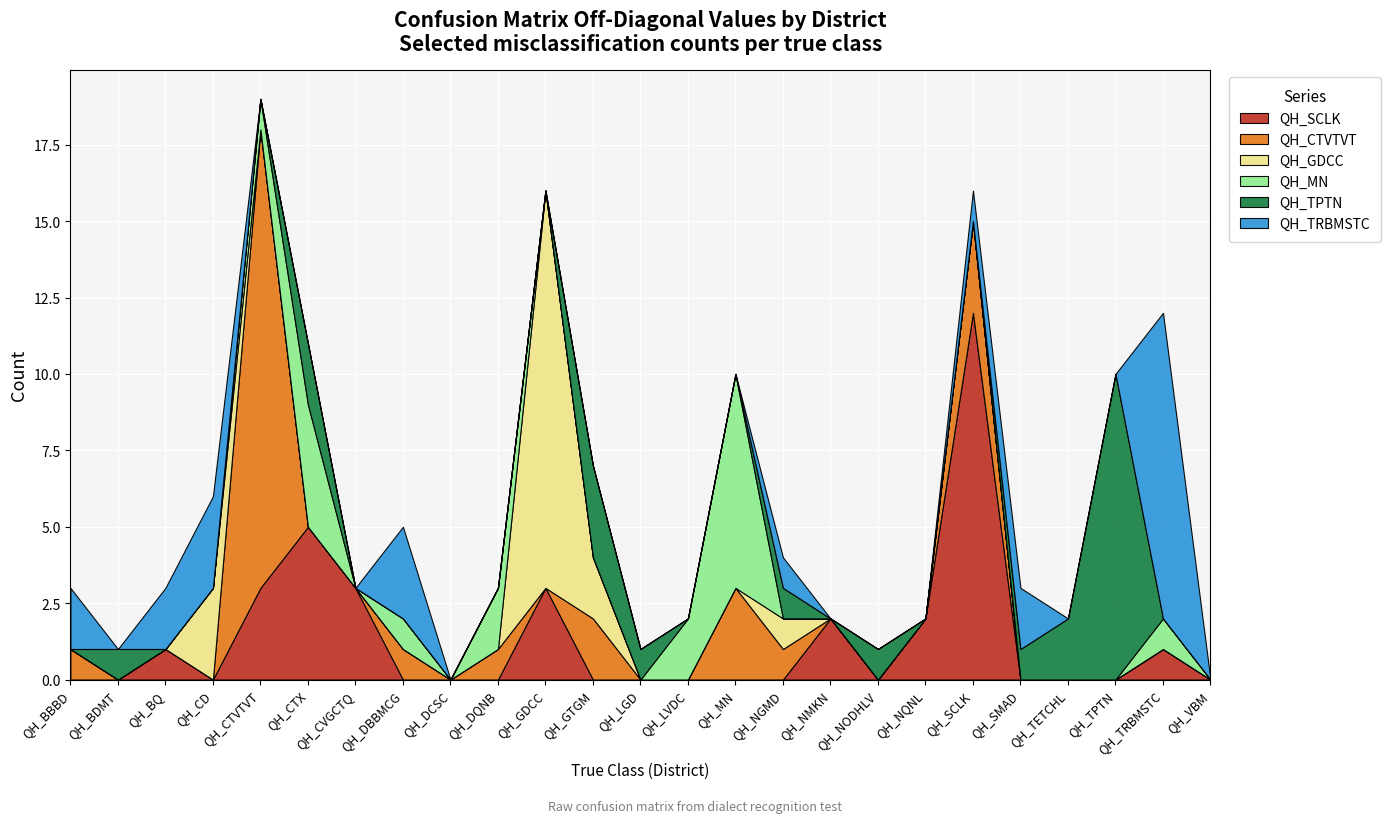

Reading left to right, extract all data points from this chart.

QH_SCLK: 0	0	1	0	3	5	3	0	0	0	3	0	0	0	0	0	2	0	2	12	0	0	0	1	0
QH_CTVTVT: 1	0	0	0	15	0	0	1	0	1	0	2	0	0	3	1	0	0	0	3	0	0	0	0	0
QH_GDCC: 0	0	0	3	0	0	0	0	0	0	13	2	0	0	0	1	0	0	0	0	0	0	0	0	0
QH_MN: 0	0	0	0	1	4	0	1	0	2	0	0	0	2	7	0	0	0	0	0	0	0	0	1	0
QH_TPTN: 0	1	0	0	0	2	0	0	0	0	0	3	1	0	0	1	0	1	0	0	1	2	10	0	0
QH_TRBMSTC: 2	0	2	3	0	0	0	3	0	0	0	0	0	0	0	1	0	0	0	1	2	0	0	10	0